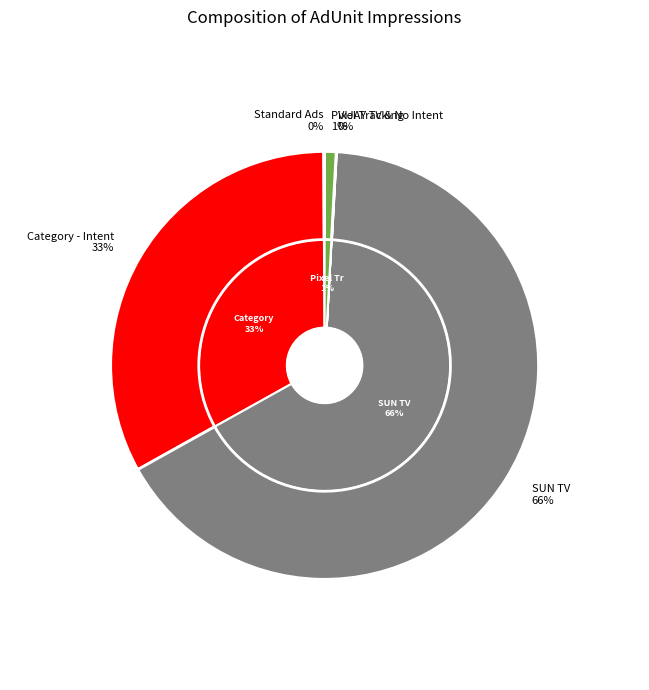

Count the number of slices in the pie.

8